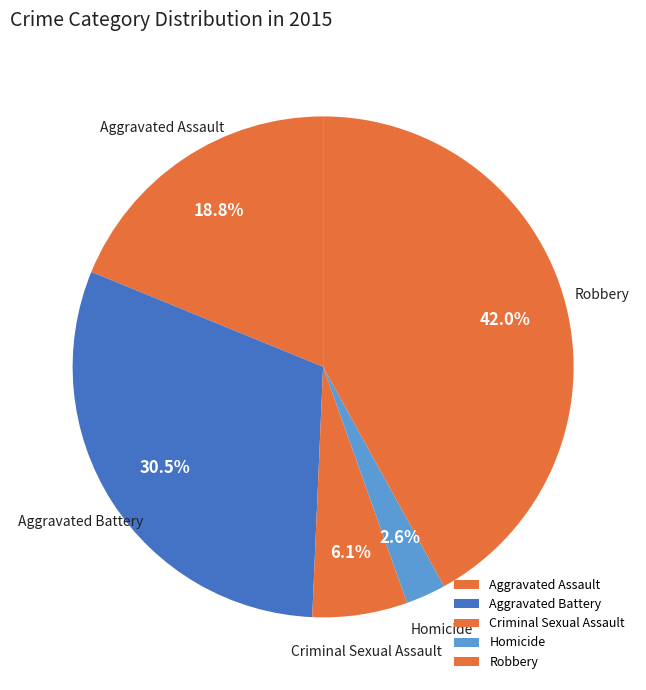

The Homicide slice represents 3% of the pie. True or false?

True